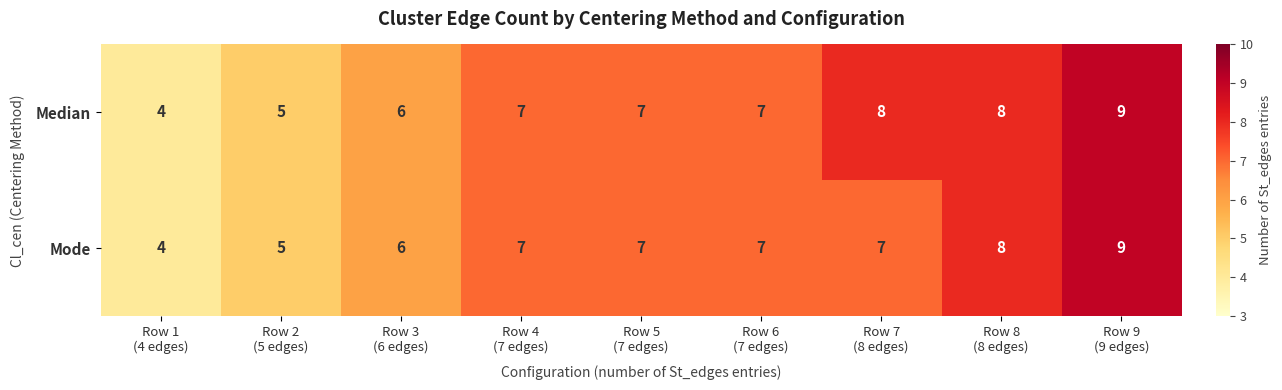

What is the difference between the second highest and minimum values in the Mode series?

4